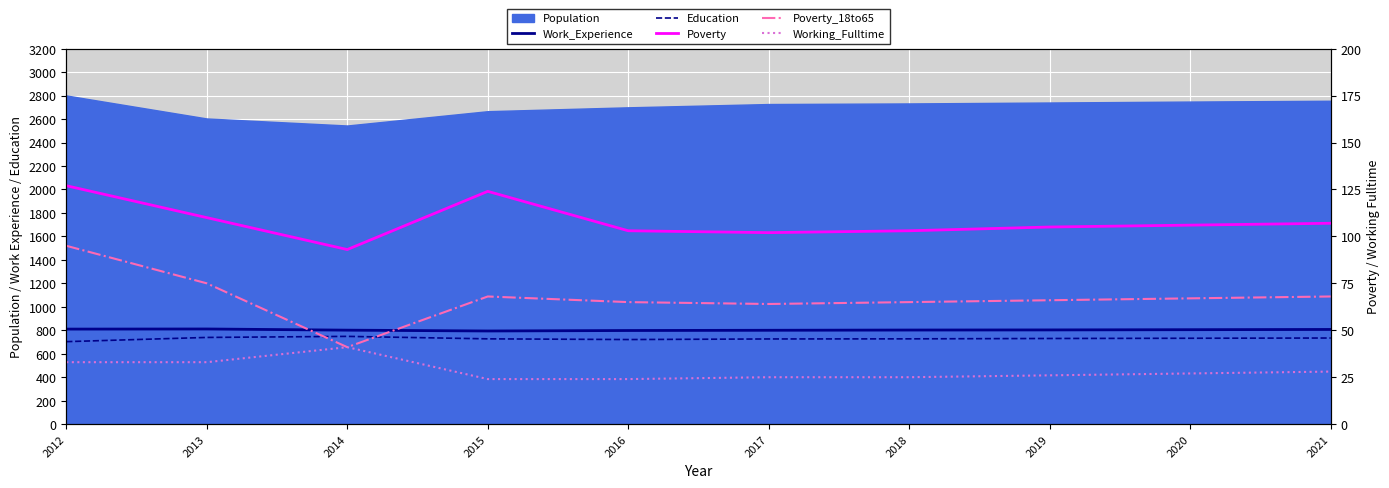

Where is the first local maximum for Work_Experience?

2013